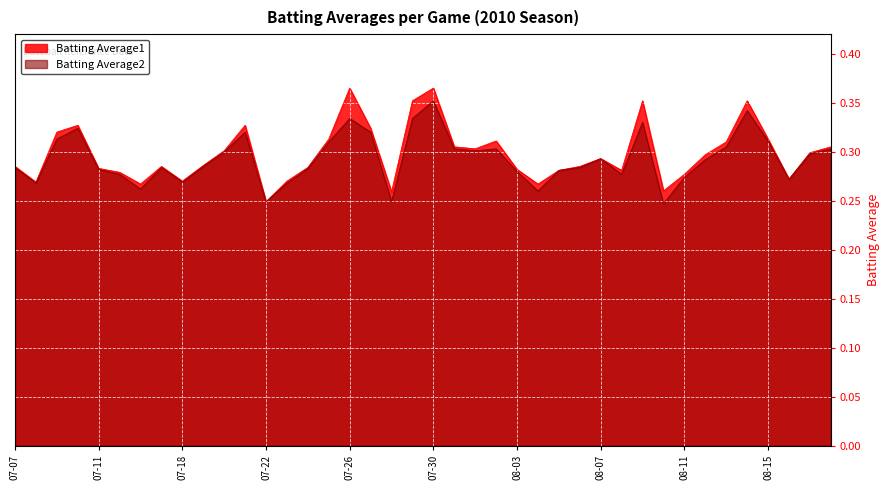

What is the maximum value shown in the chart?

0.4